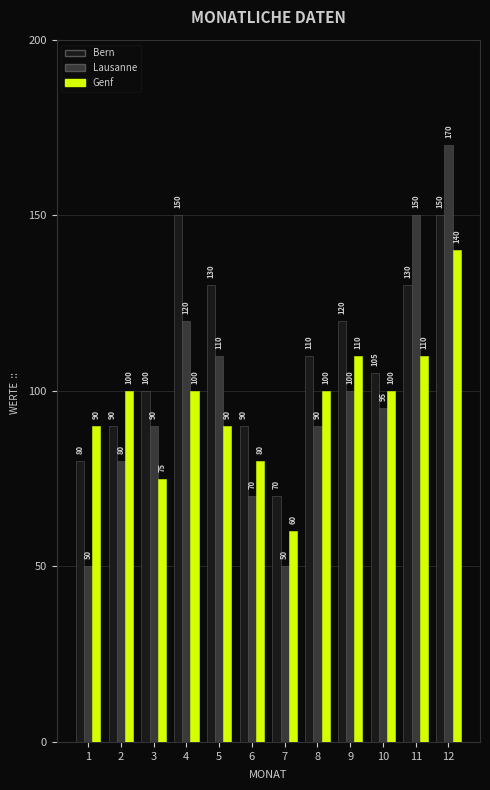

The Bern series shows 90 at 2. True or false?

True